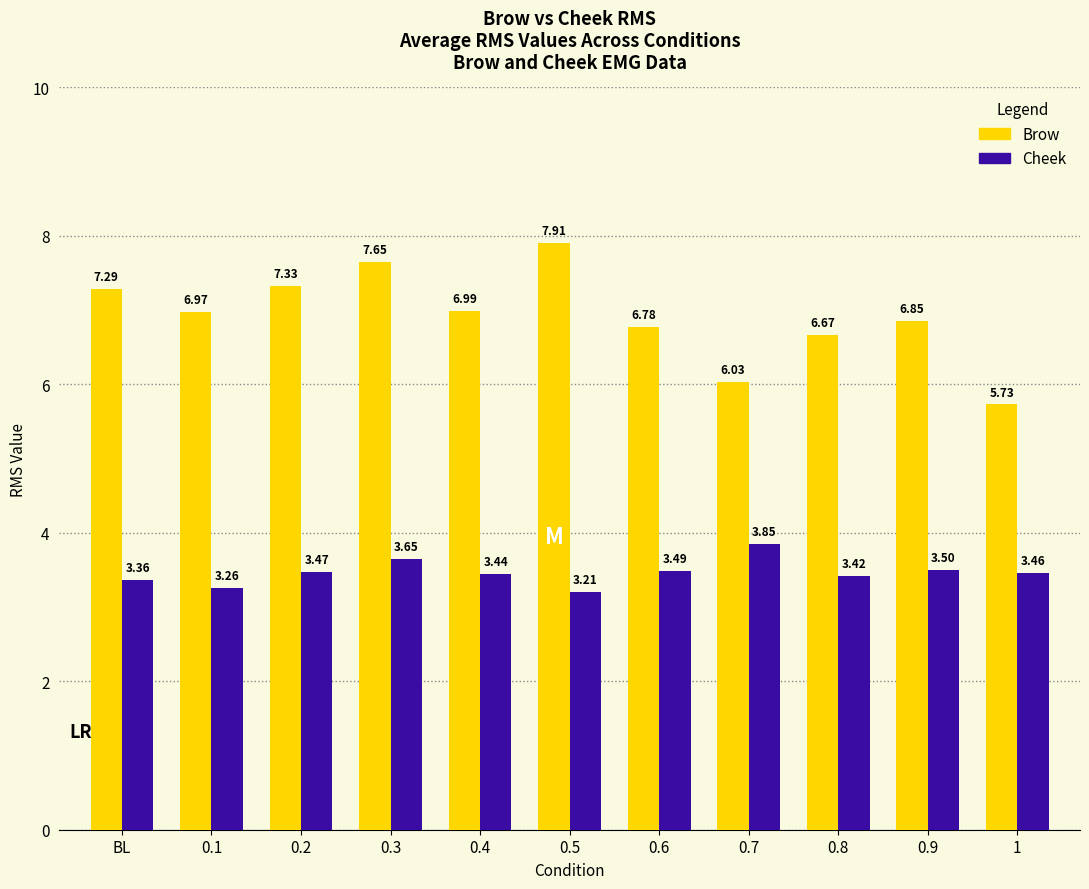

Which series has the widest spread of values?

Brow